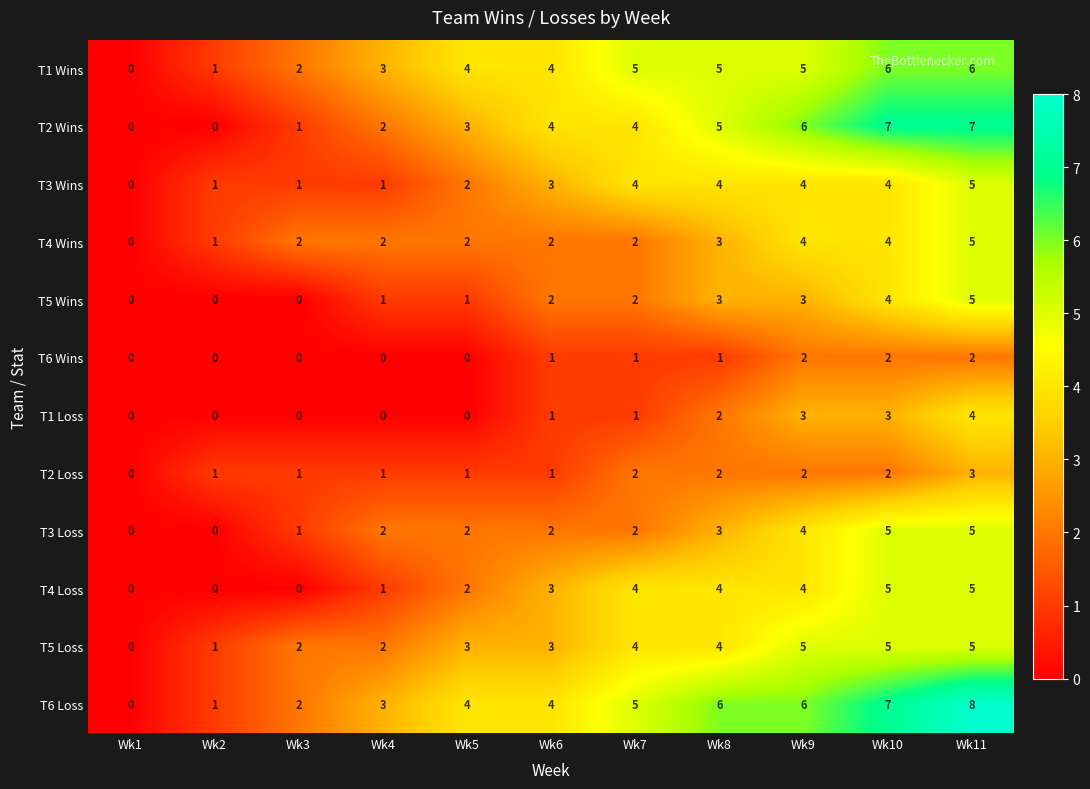

At which category is the sum across all series the highest?

Wk11